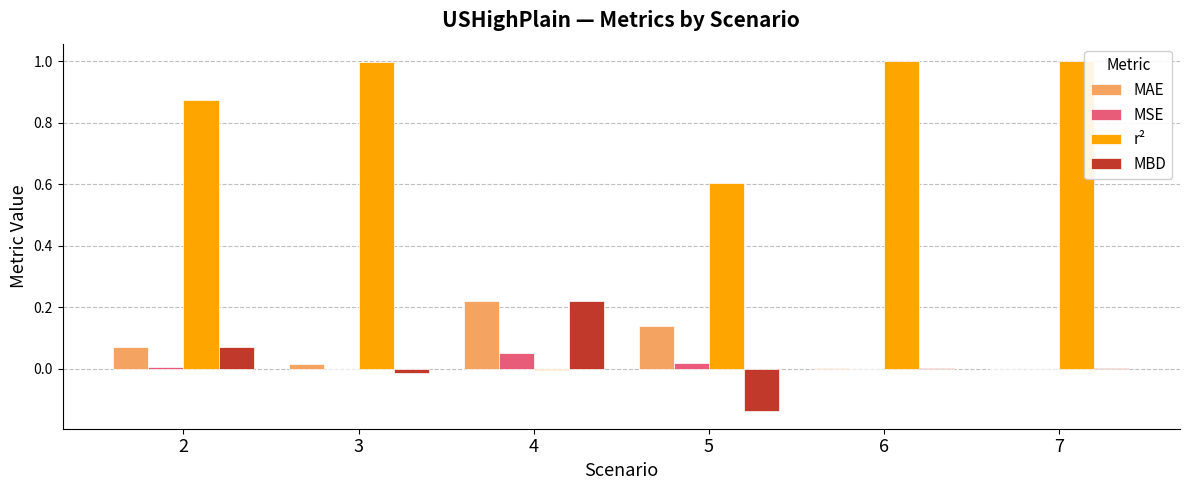

Which series changed the most between 4 and 5?

r²